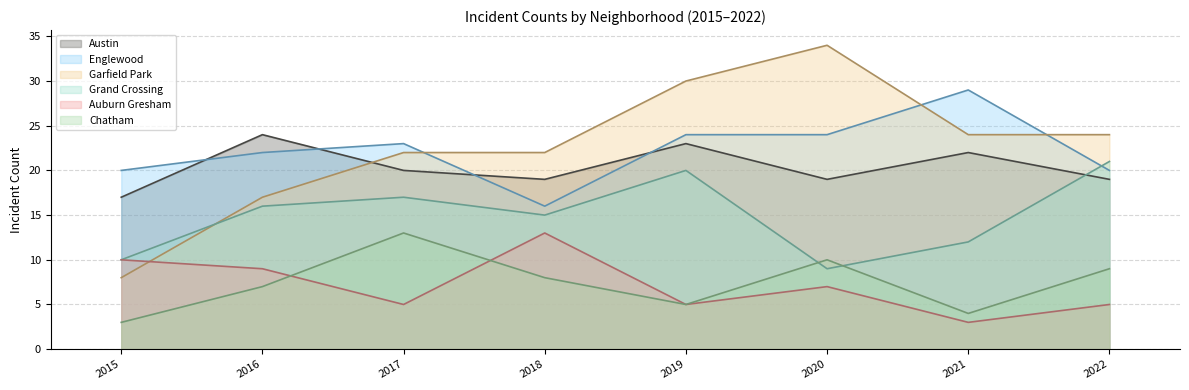

Reading right to left, transcribe all the data shown in this chart.

Austin: 2022=19	2021=22	2020=19	2019=23	2018=19	2017=20	2016=24	2015=17
Englewood: 2022=20	2021=29	2020=24	2019=24	2018=16	2017=23	2016=22	2015=20
Garfield Park: 2022=24	2021=24	2020=34	2019=30	2018=22	2017=22	2016=17	2015=8
Grand Crossing: 2022=21	2021=12	2020=9	2019=20	2018=15	2017=17	2016=16	2015=10
Auburn Gresham: 2022=5	2021=3	2020=7	2019=5	2018=13	2017=5	2016=9	2015=10
Chatham: 2022=9	2021=4	2020=10	2019=5	2018=8	2017=13	2016=7	2015=3